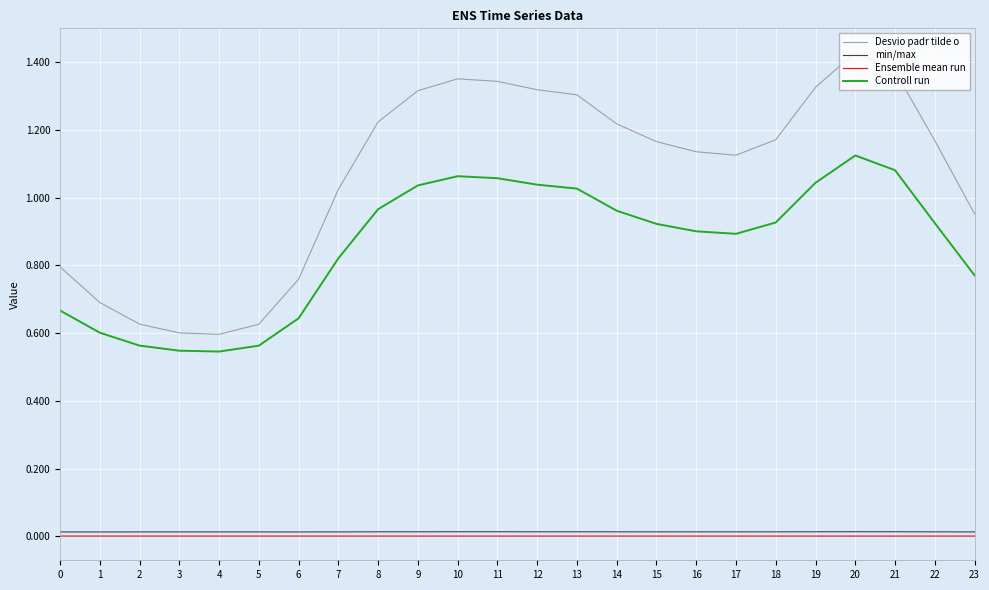

Between 20 and 22, which series saw the biggest shift?

Desvio padr tilde o